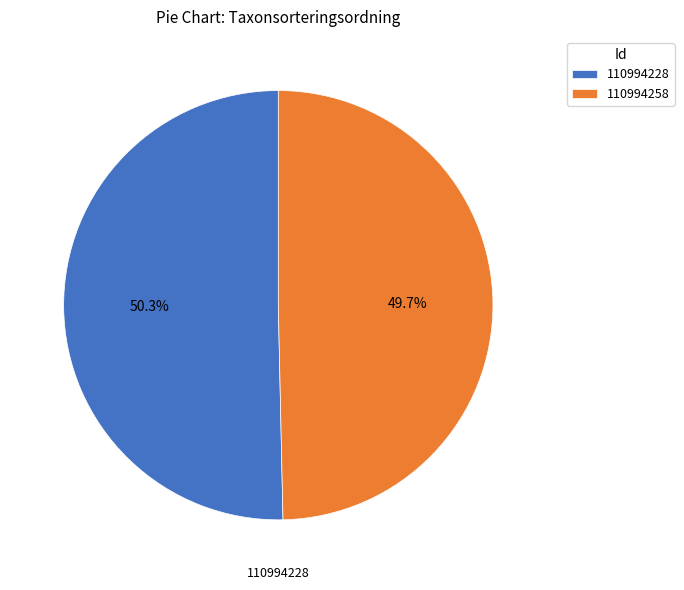

To the nearest percent, what is the difference between the largest and smallest slice percentages?

1%